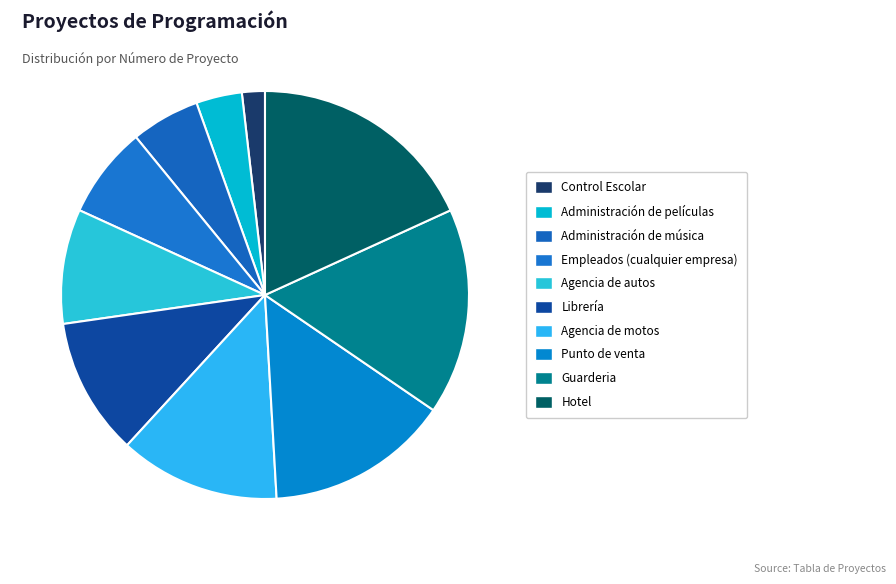

What portion of the pie excludes Agencia de autos?

90.9%